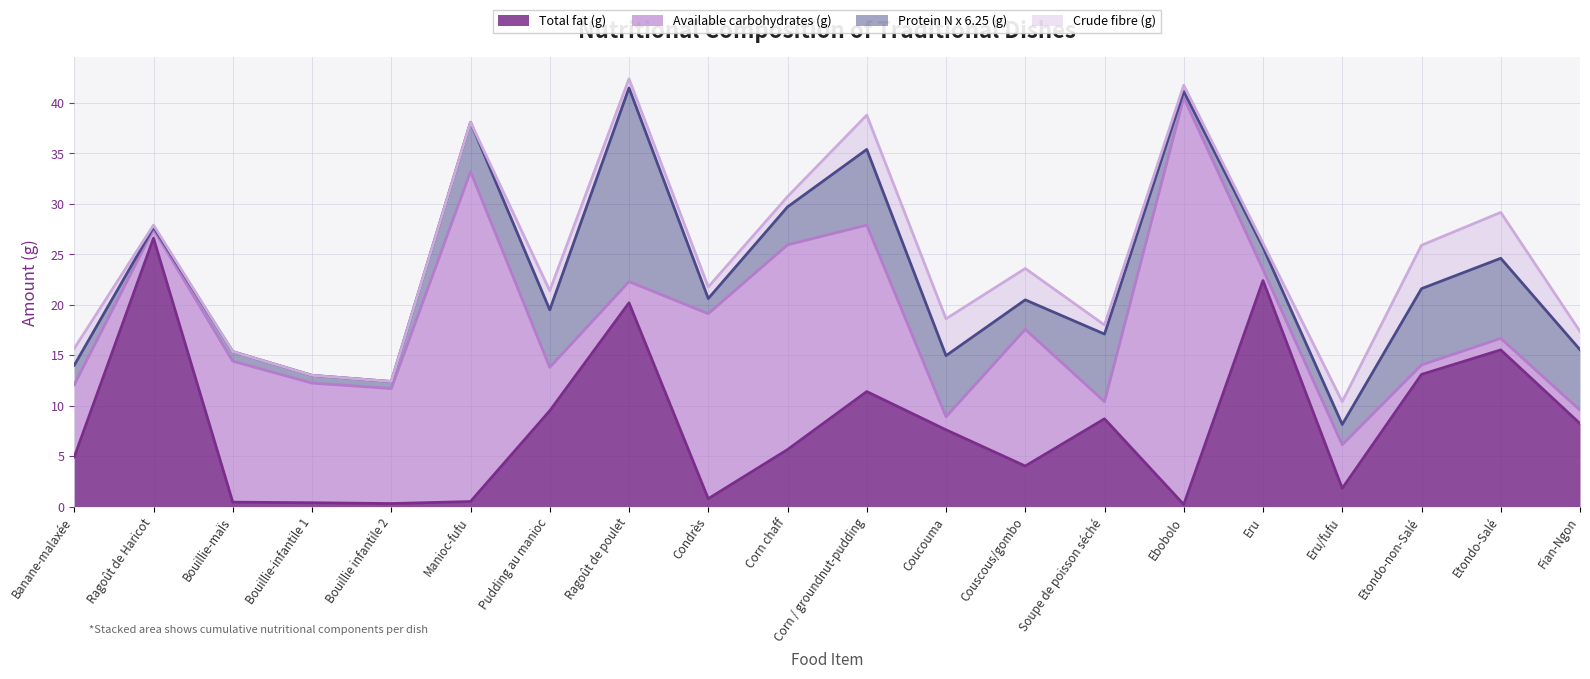

Is the value of Total fat (g) at Ragoût de Haricot greater than the value of Protein N x 6.25 (g) at Corn chaff?

Yes